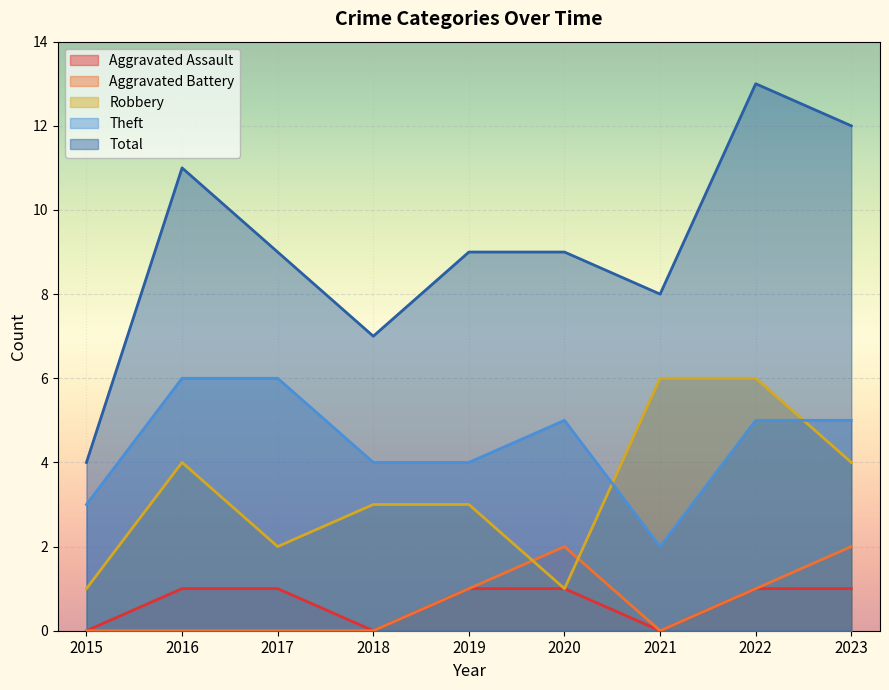

Between 2022 and 2023, which series saw the biggest shift?

Robbery